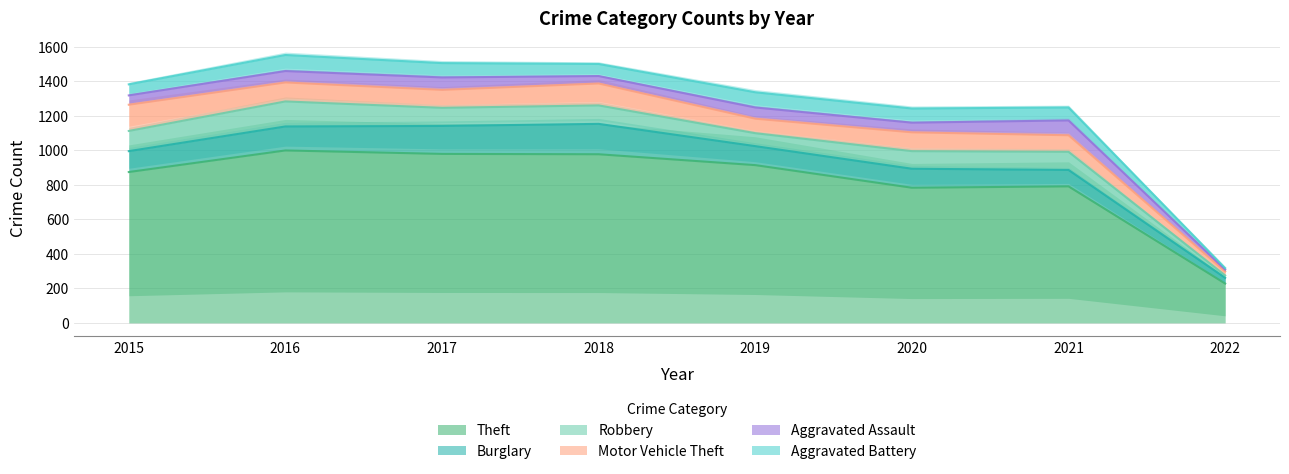

What is the sum of all Motor Vehicle Theft values?

805